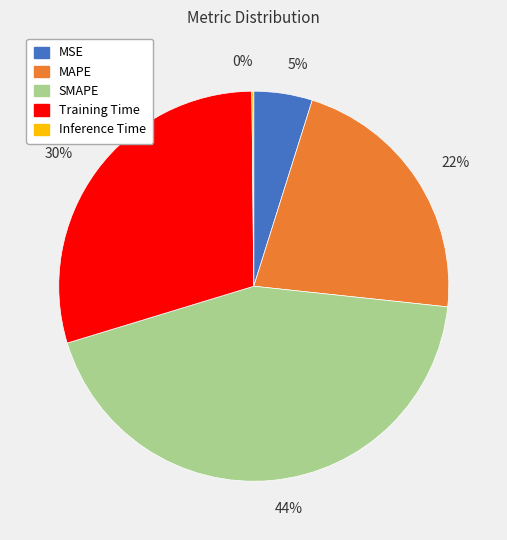

To the nearest percent, what is the combined percentage of MAPE and Training Time?

51%